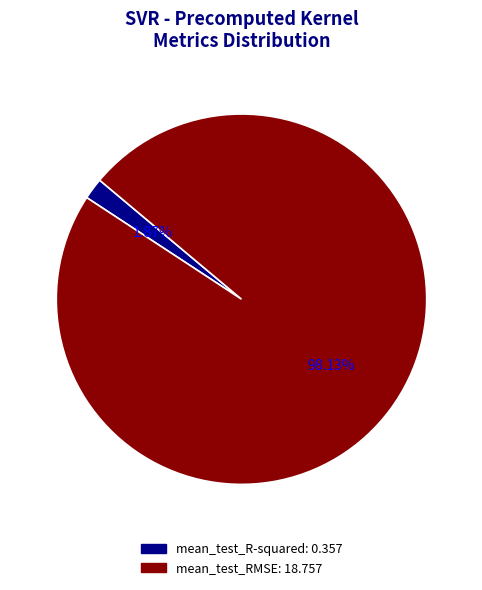

Which slice represents more than half of the pie?

mean_test_RMSE